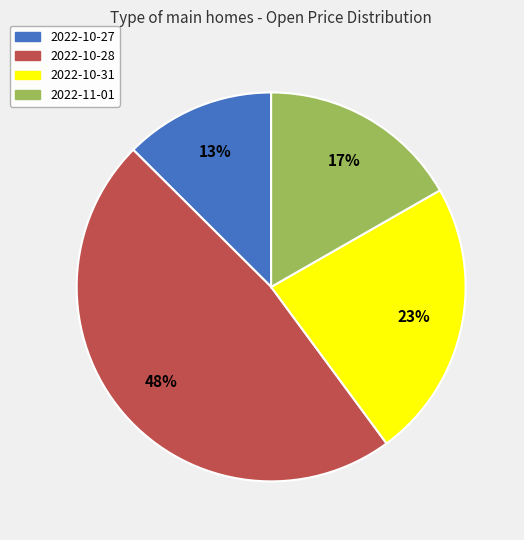

To the nearest percent, what is the average slice percentage?

25%